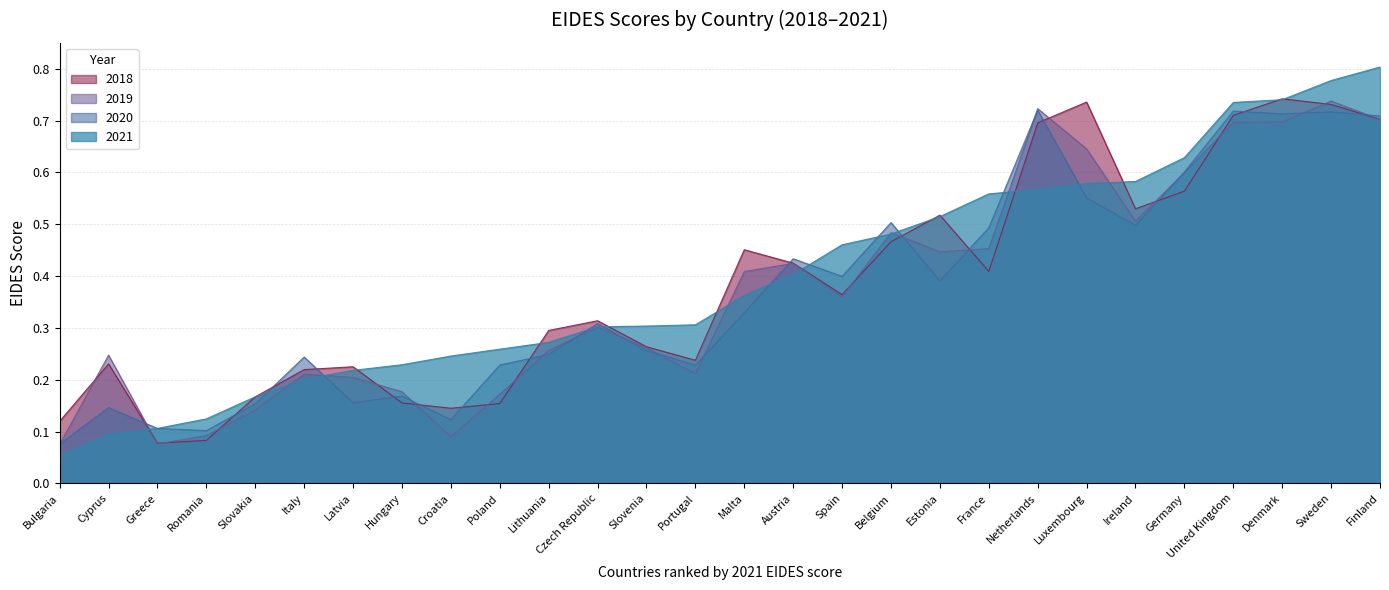

True or false: 2021 has a value of 0.7 at Denmark.

True